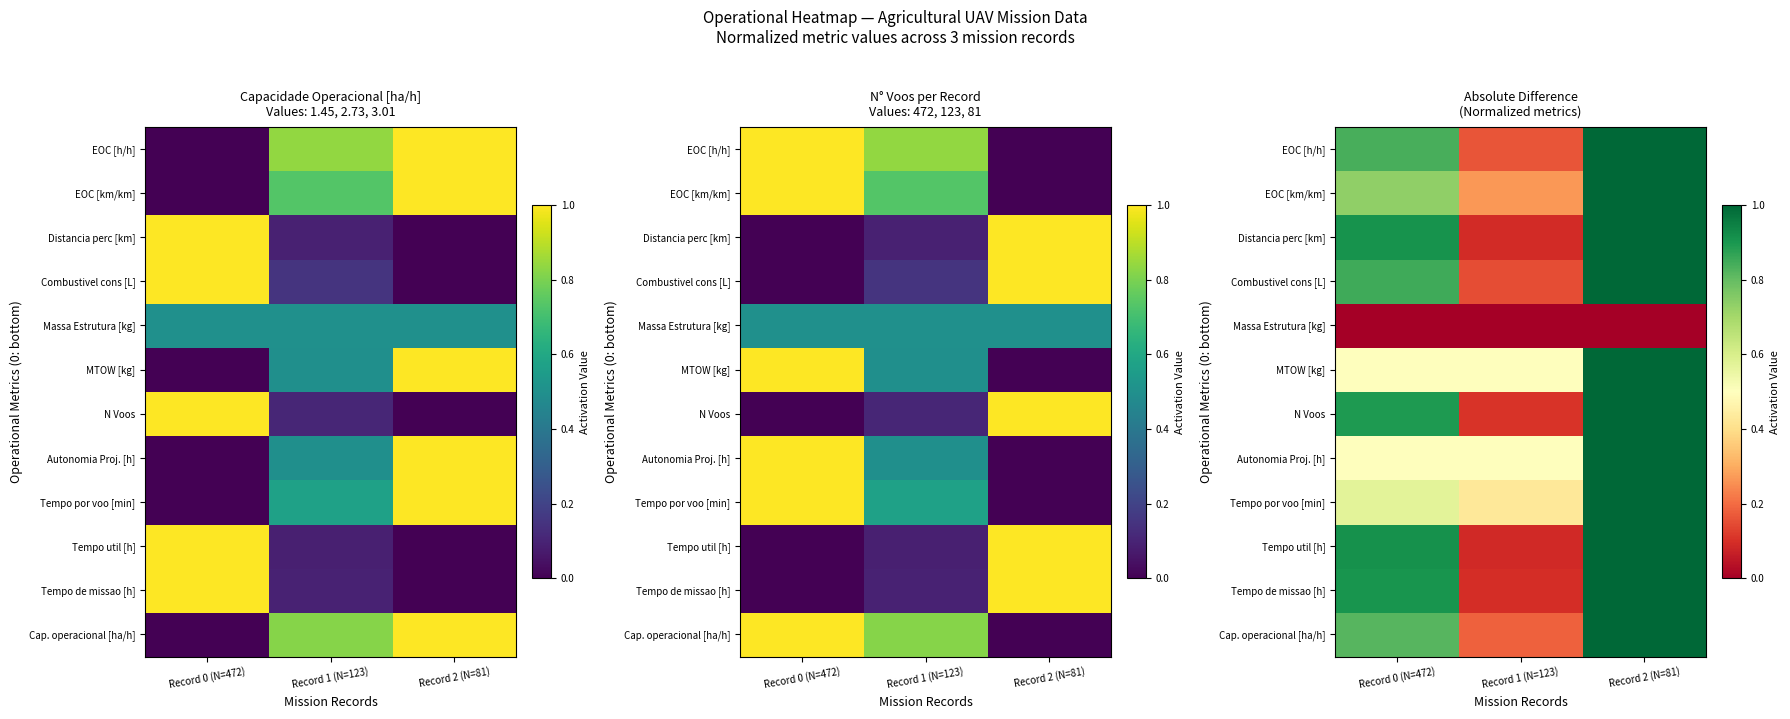

The value of Tempo por voo [min] at Record 1 (N=123) is 0.7. True or false?

False